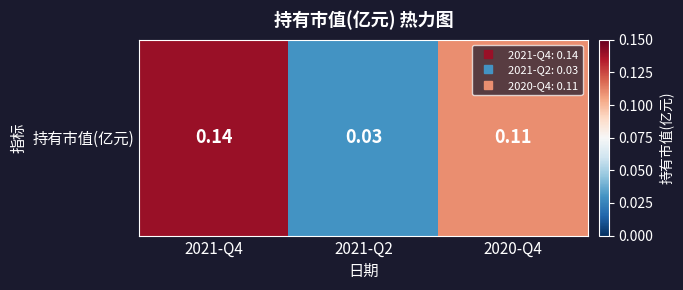

Where is the data nearest to the value 0?

2021-Q2